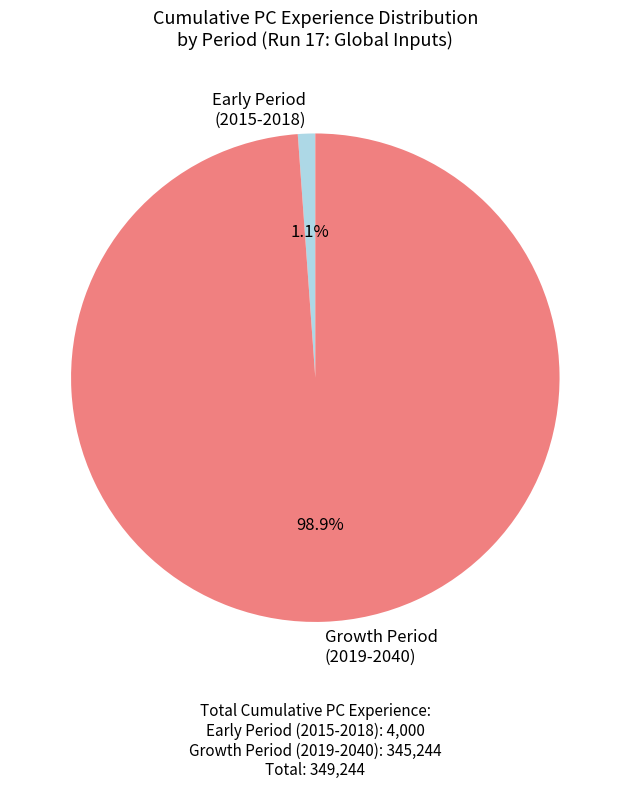

Is Growth Period (2019-2040) the majority of the pie?

Yes